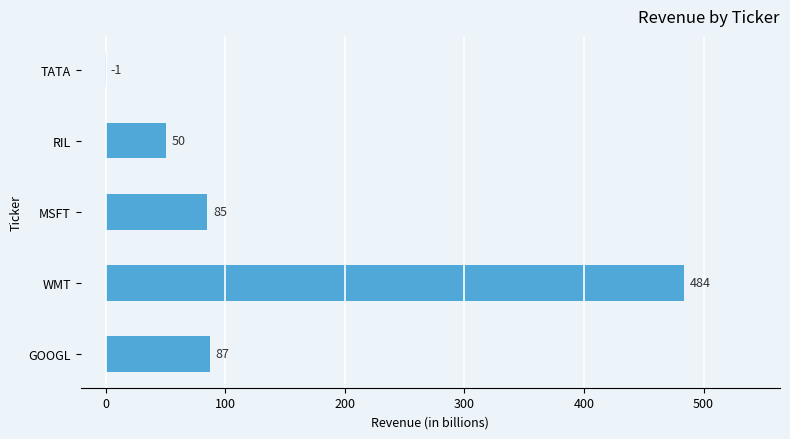

What is the maximum value shown in the chart?

484